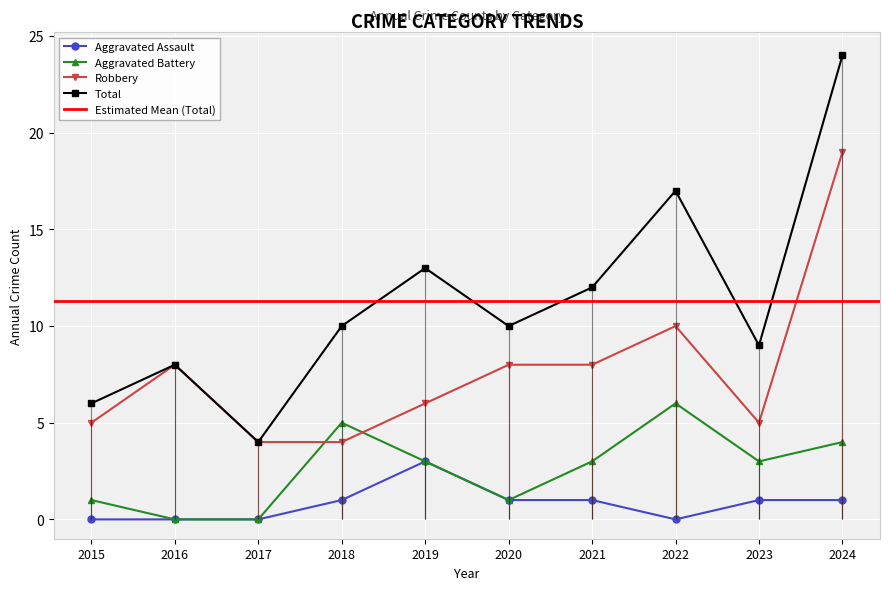

What is the sum of all Aggravated Assault values?

8